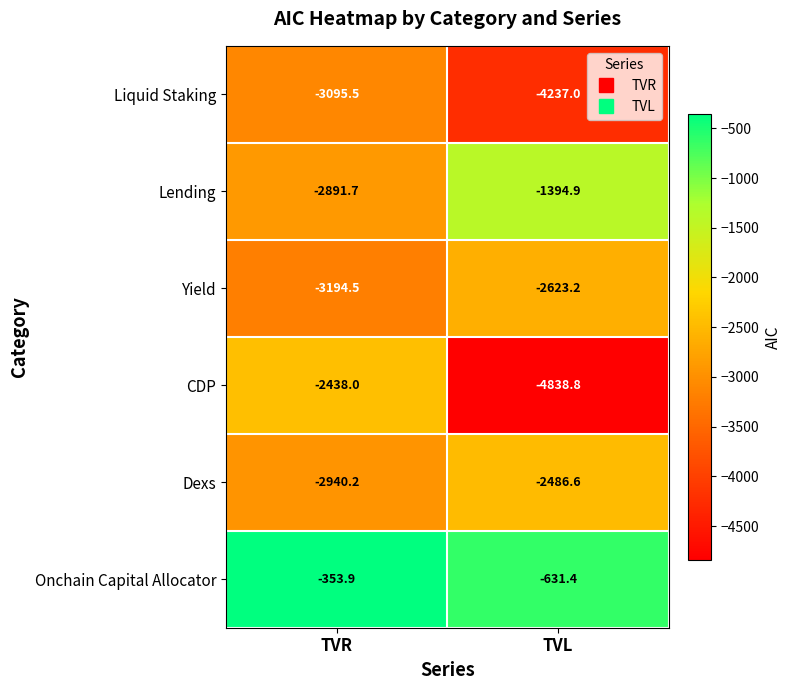

What is the difference between the Liquid Staking values at TVR and TVL?

1141.5